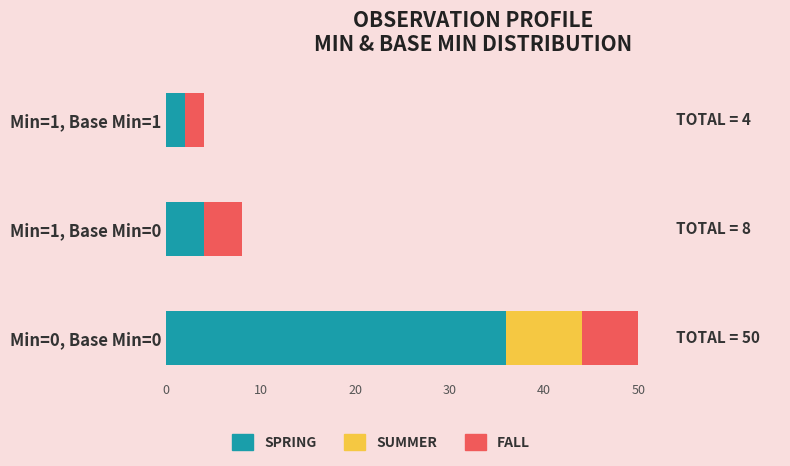

How many series are shown in this chart?

3